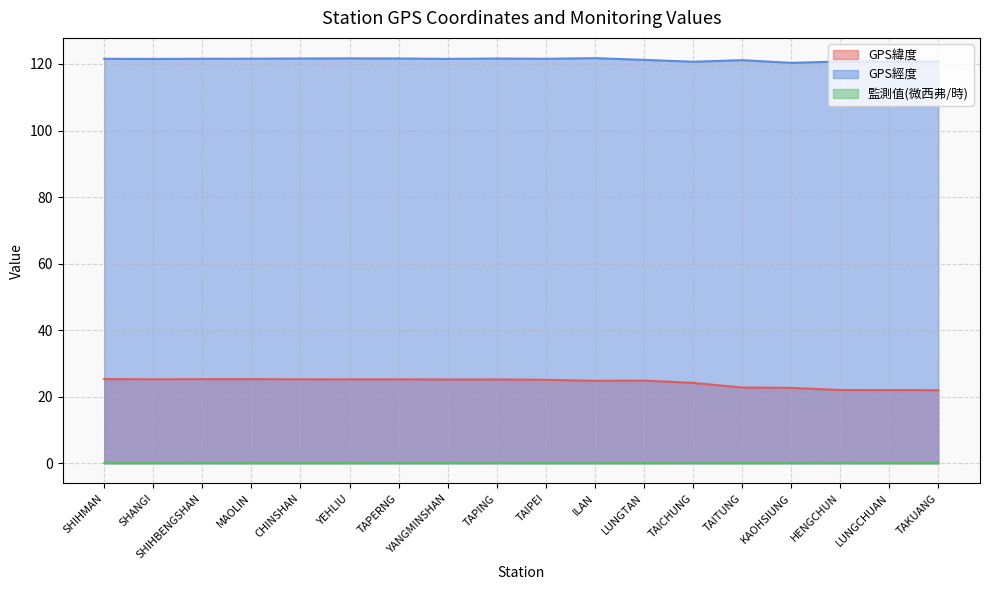

Where is the first local maximum for GPS緯度?

MAOLIN